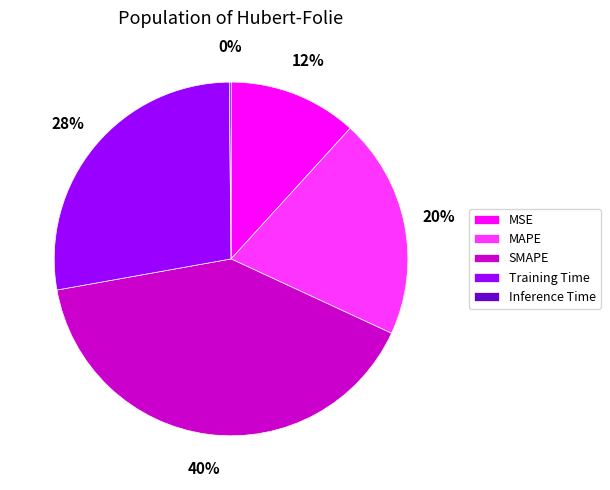

Which has a higher value, MAPE or SMAPE?

SMAPE